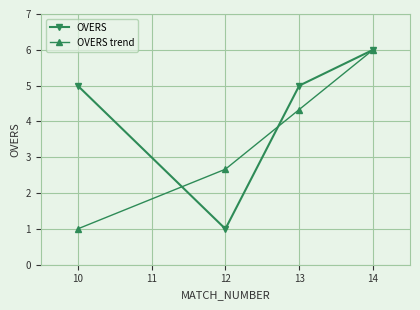

How many data points in OVERS trend are above 4?

2